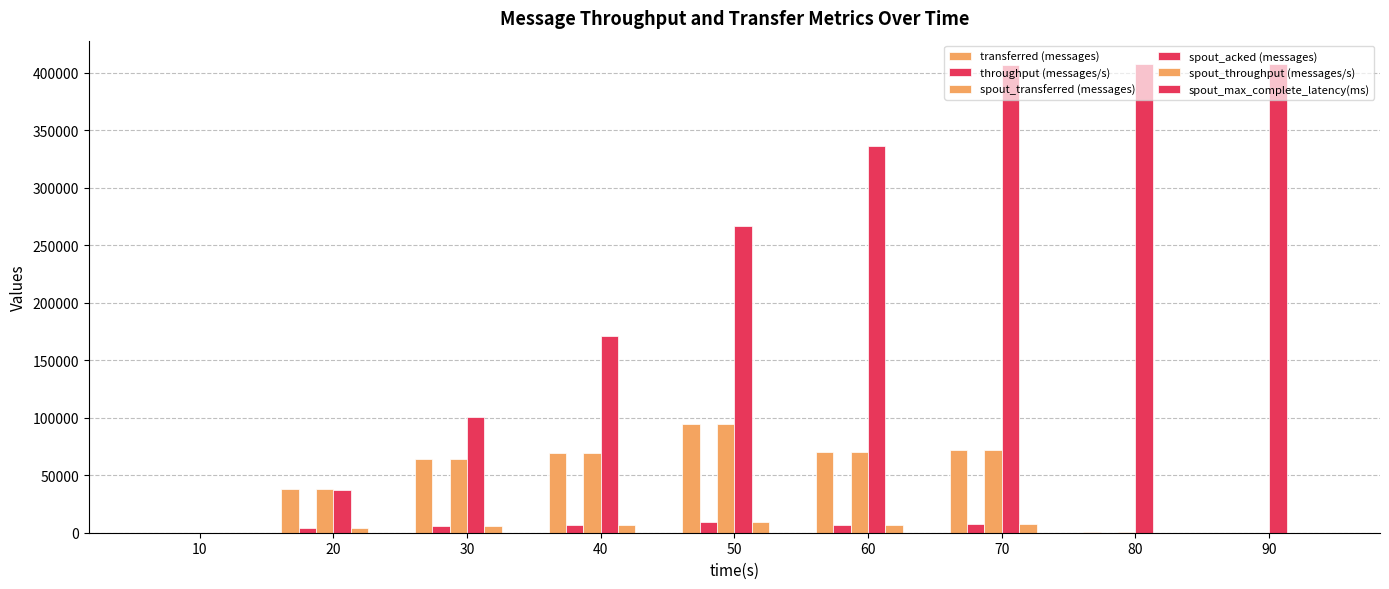

How many data points does each series have?

9